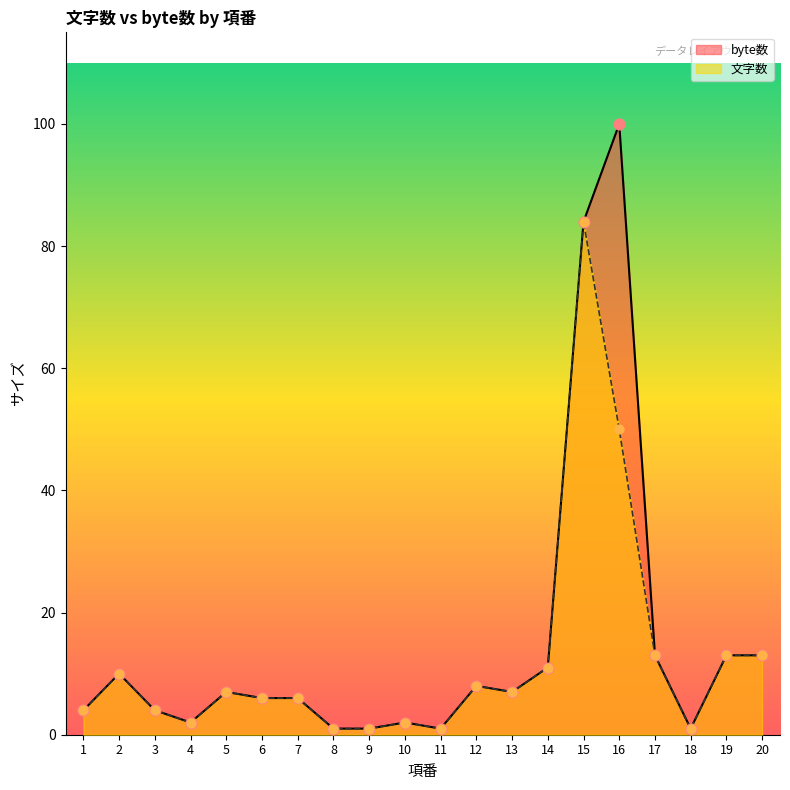

At which category is the sum across all series the highest?

15